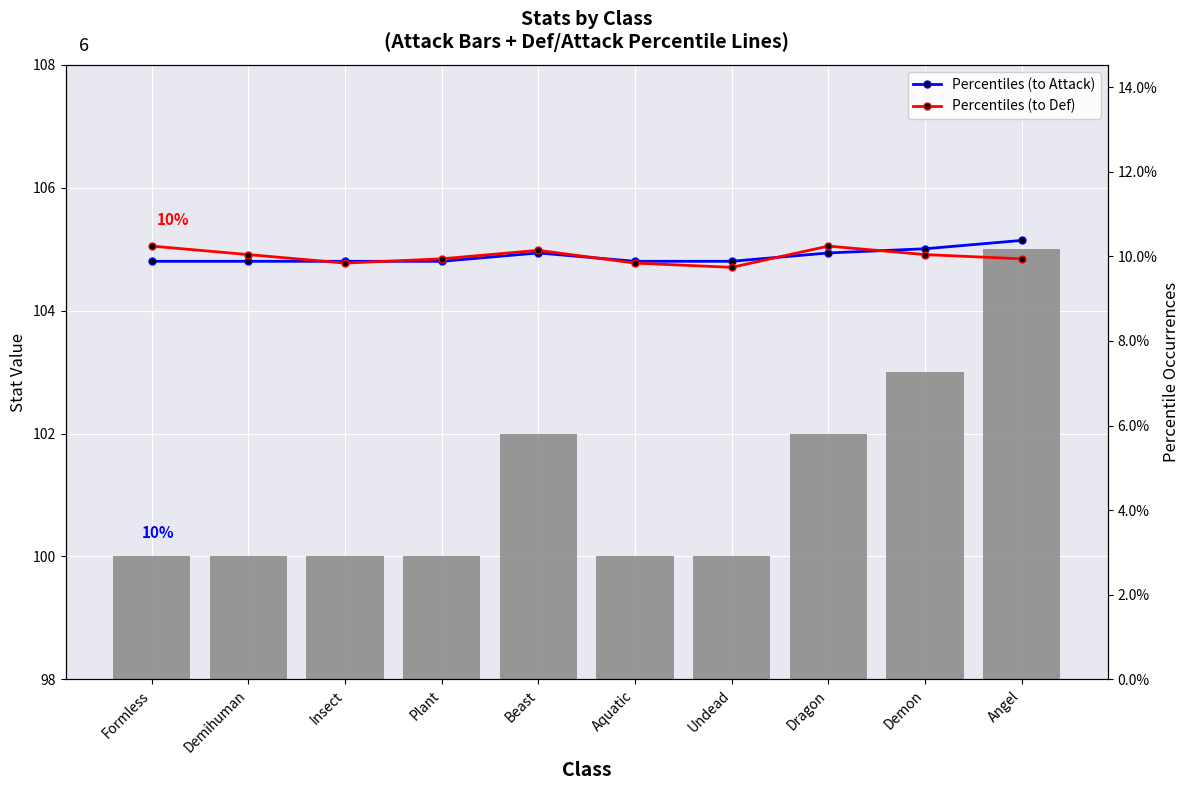

What is the value of the Percentiles (to Attack) bar at the 8th from the left?

10.1